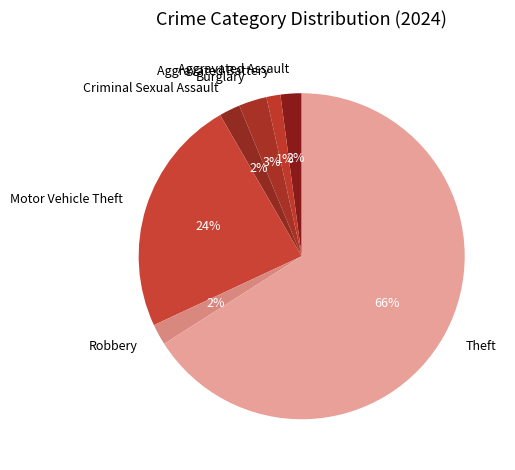

Count the number of slices in the pie.

7